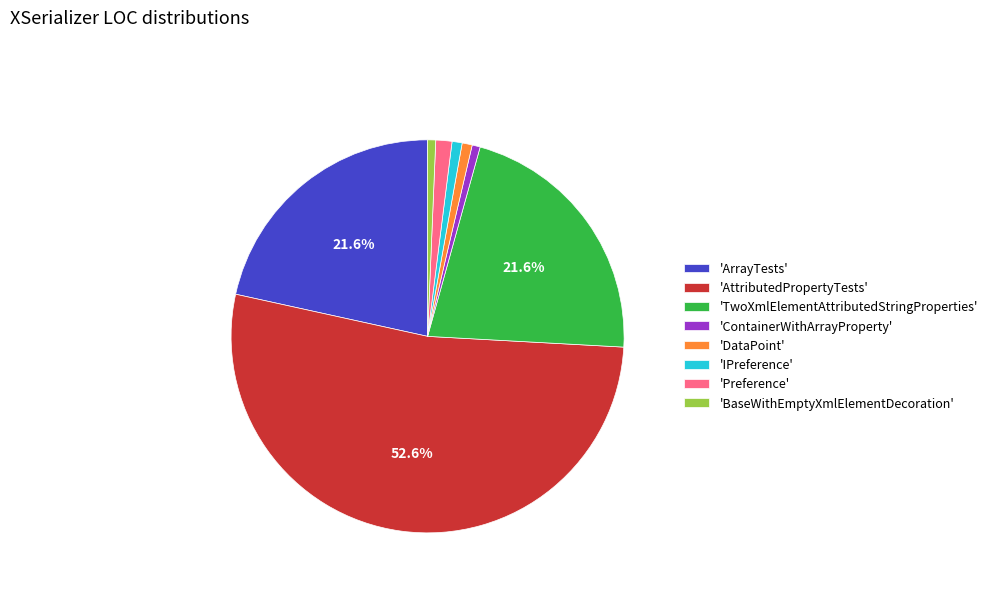

Which slice is the largest?

'AttributedPropertyTests'